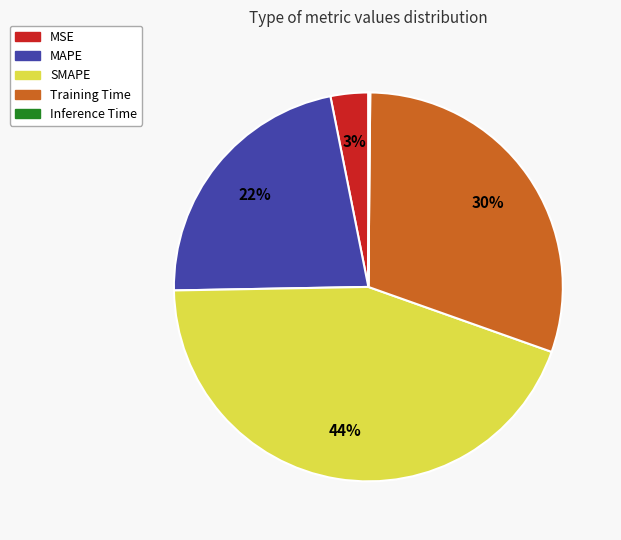

To the nearest percent, what percentage of the pie is Training Time?

30%